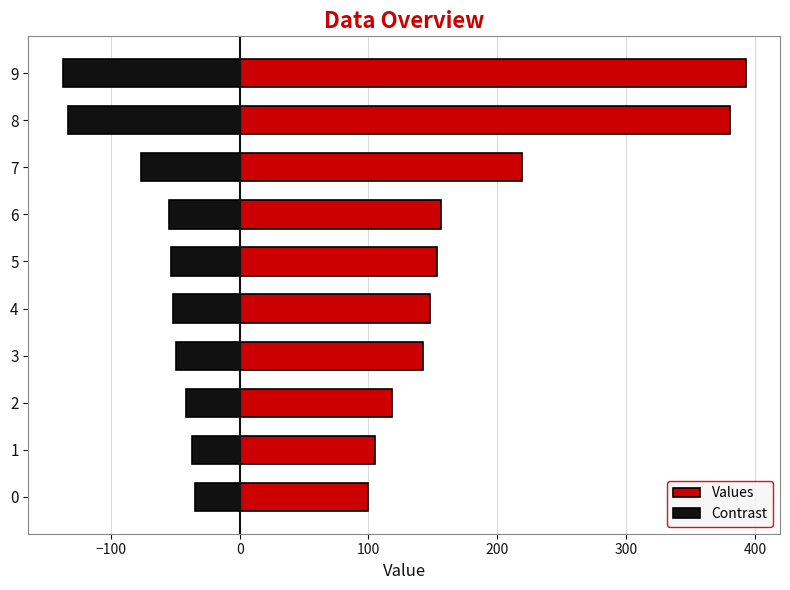

How many data points in Contrast are above -51?

4